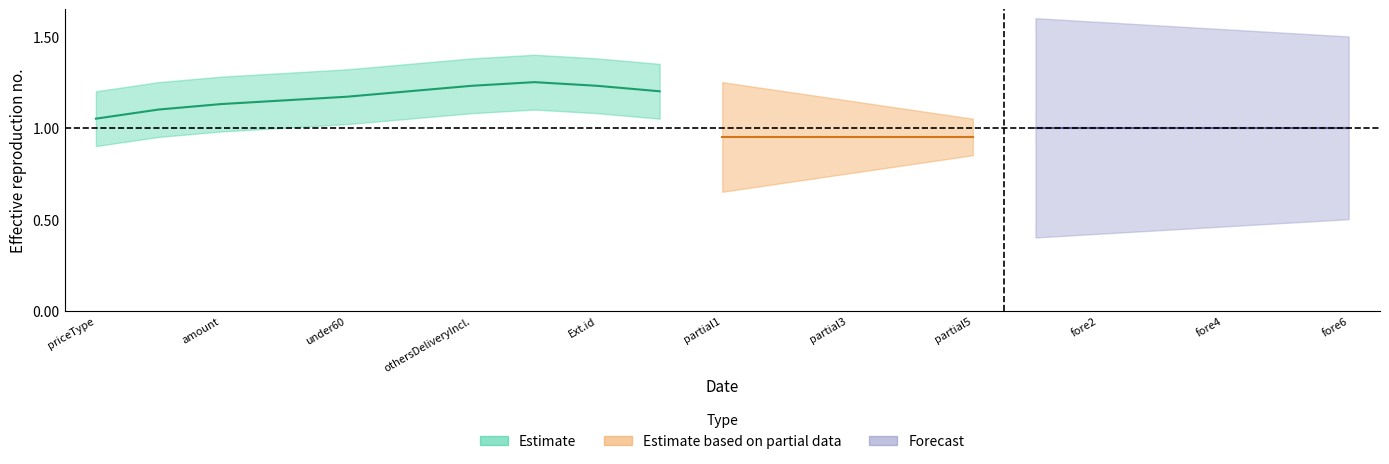

True or false: Base Min and Max intersect in this chart.

False